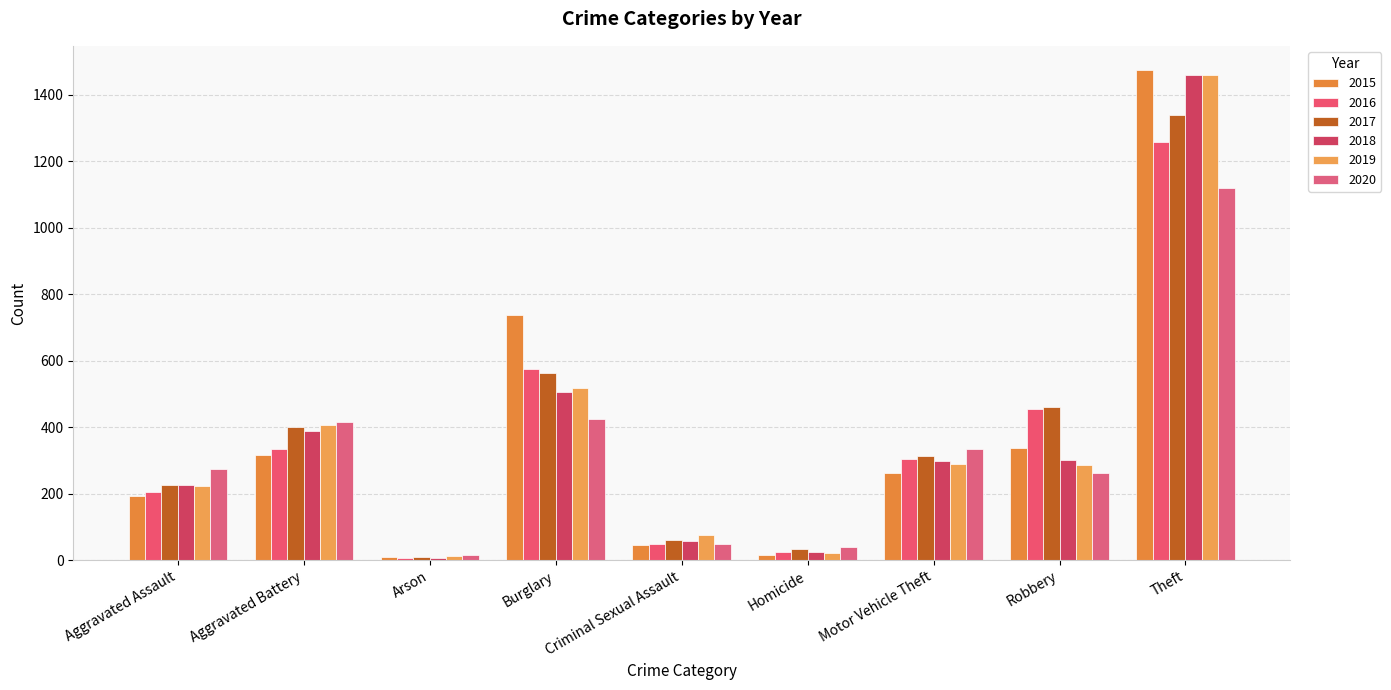

True or false: 2019 has a value of 290 at Motor Vehicle Theft.

True